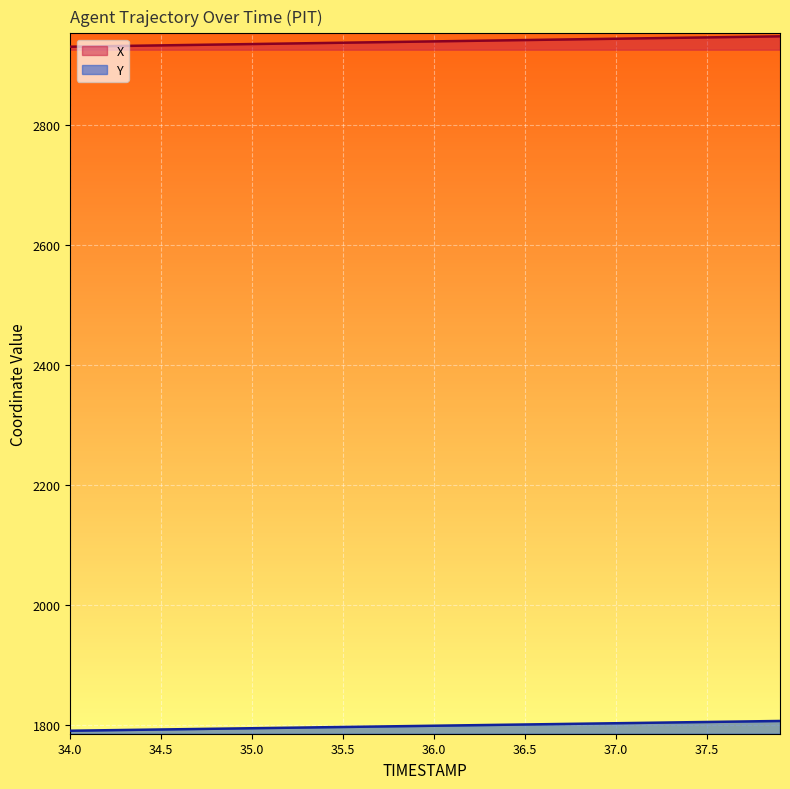

List the series in order of their overall mean, highest first.

X, Y